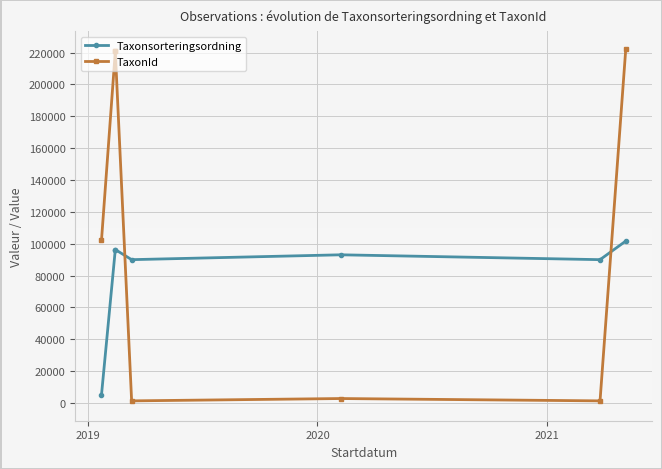

What are all the series names shown in the legend?

Taxonsorteringsordning, TaxonId